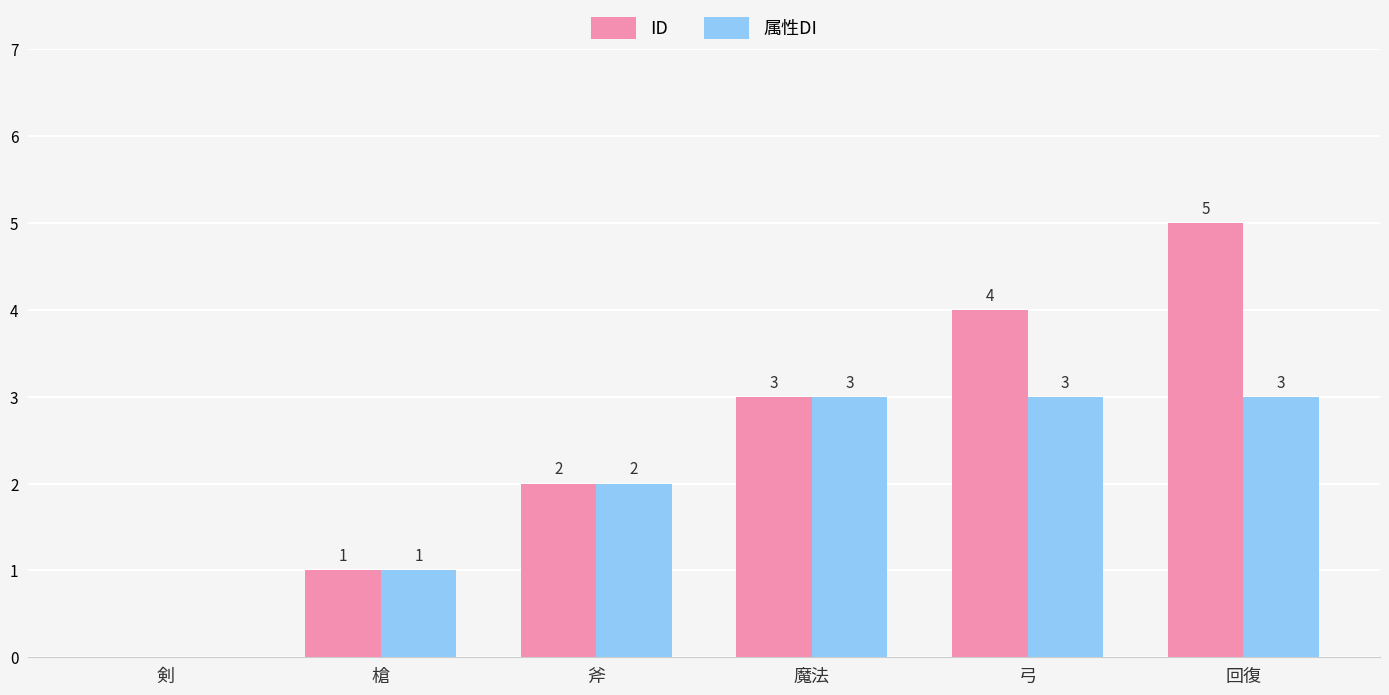

How many data points does each series have?

6